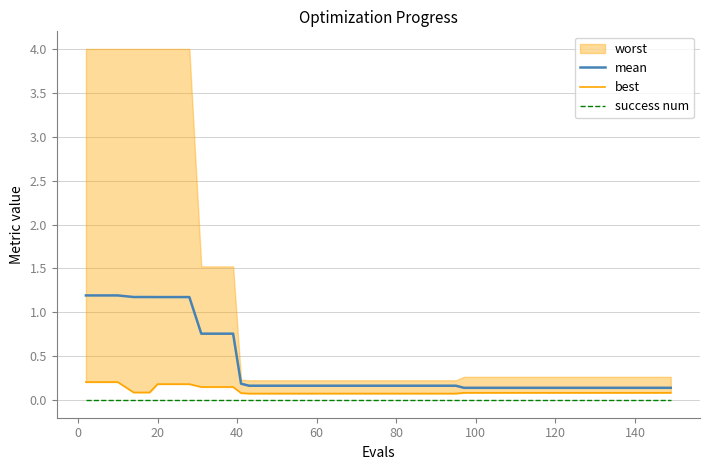

True or false: mean and best cross at least once.

False